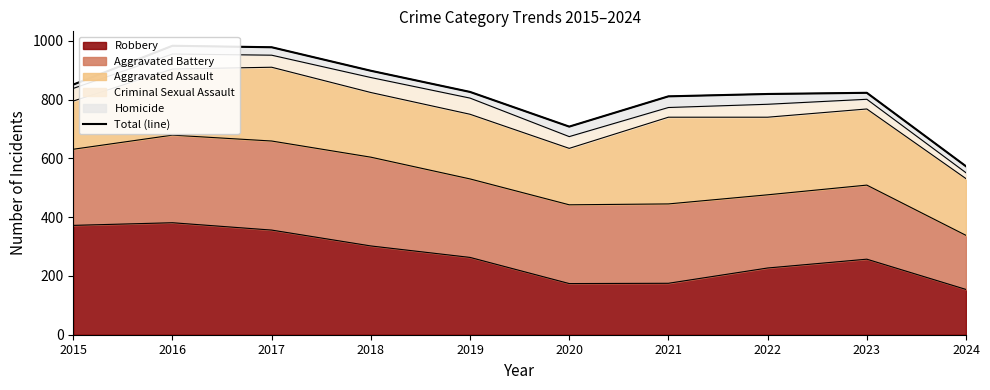

How many data points are less than 826?

5